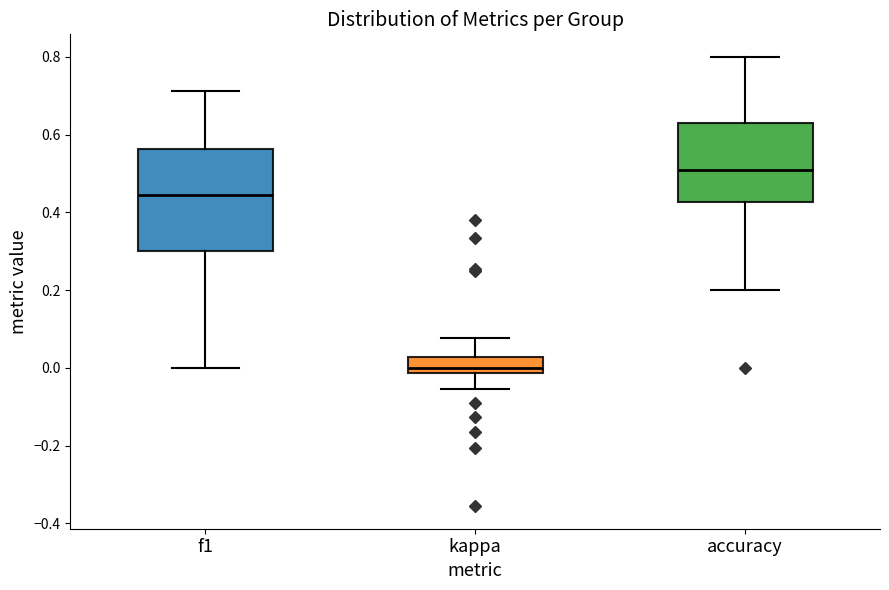

Reading left to right, transcribe this box plot: for each box, give where its median line is, the range the box spans, and where its two whiskers end, as read against the y-axis. The values are not printed on the chart, so give them approximately, as read against the axis.

f1: median 0.44, box 0.30 to 0.56, whiskers 0.00 to 0.72
kappa: median 0.00, box -0.02 to 0.02, whiskers -0.06 to 0.08
accuracy: median 0.50, box 0.42 to 0.62, whiskers 0.20 to 0.80